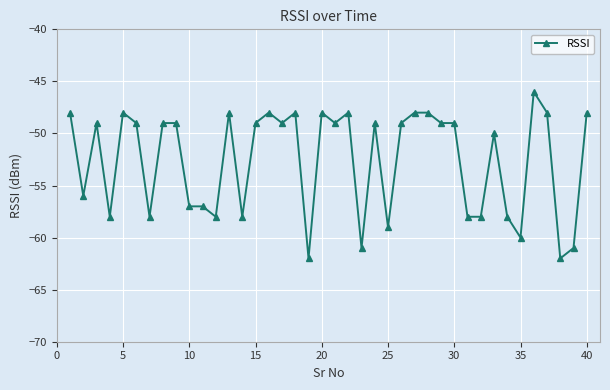

What is the difference between the maximum and second lowest values?

16